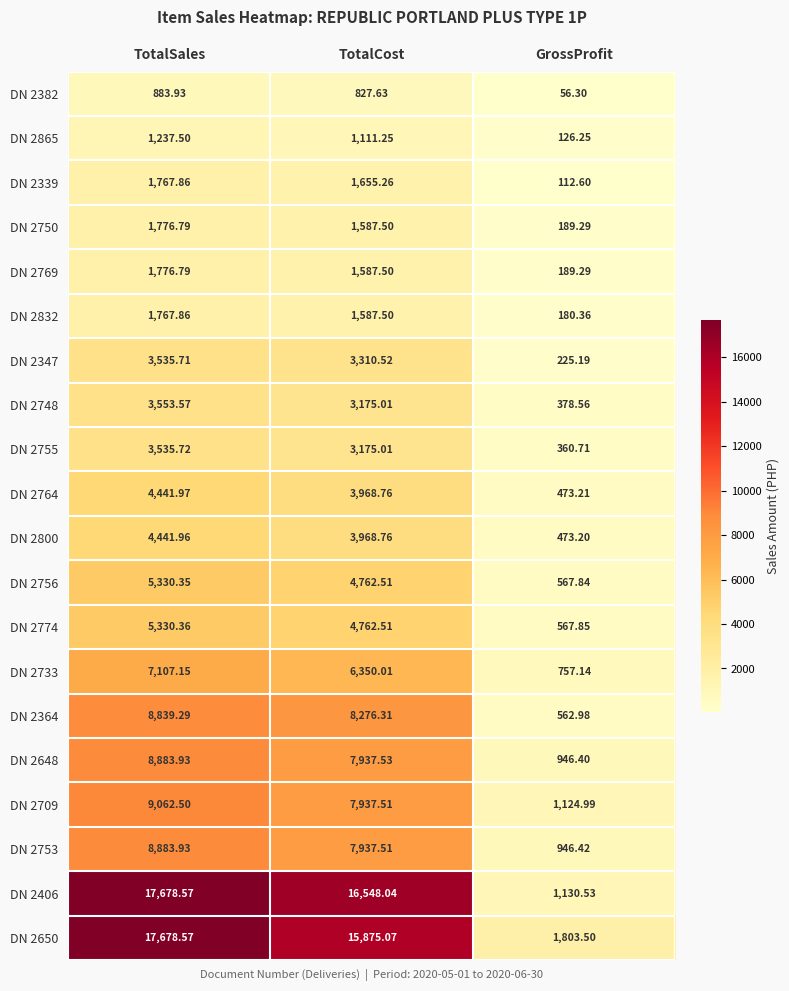

At which label does DN 2750 first exceed 1587?

TotalSales